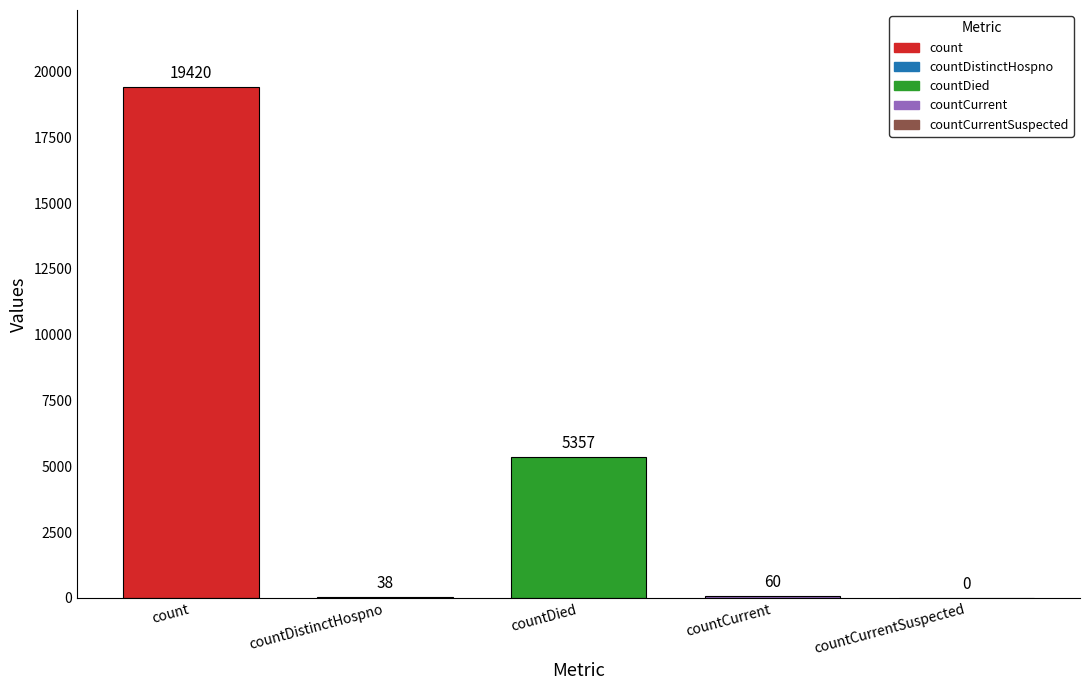

What is the greatest value displayed?

19420